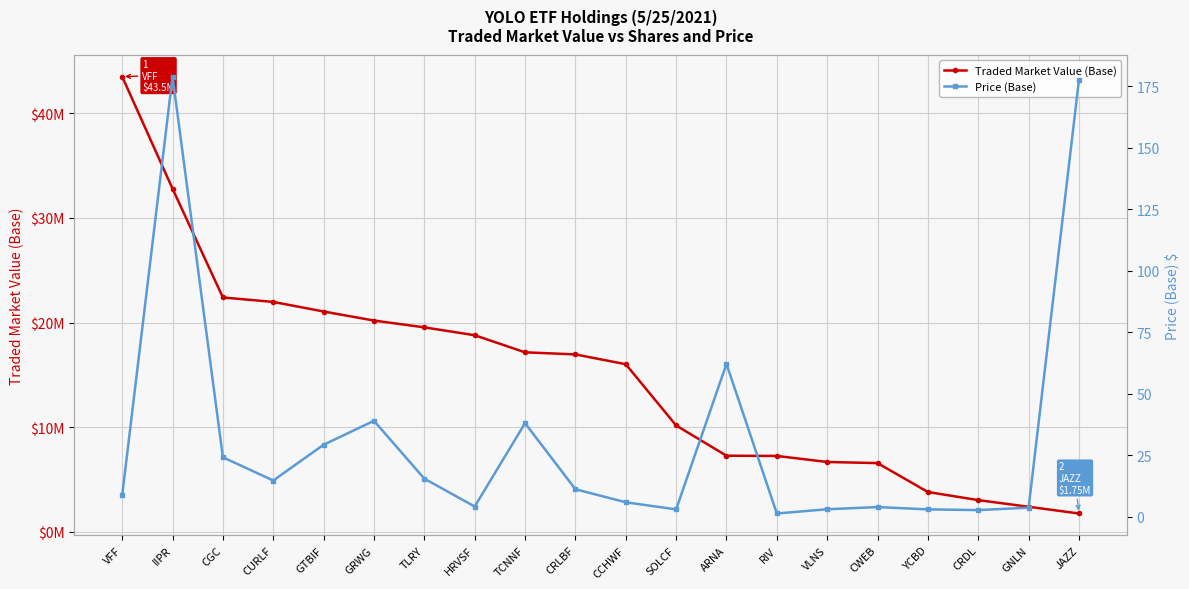

What are all the series names shown in the legend?

Traded Market Value (Base), Price (Base)